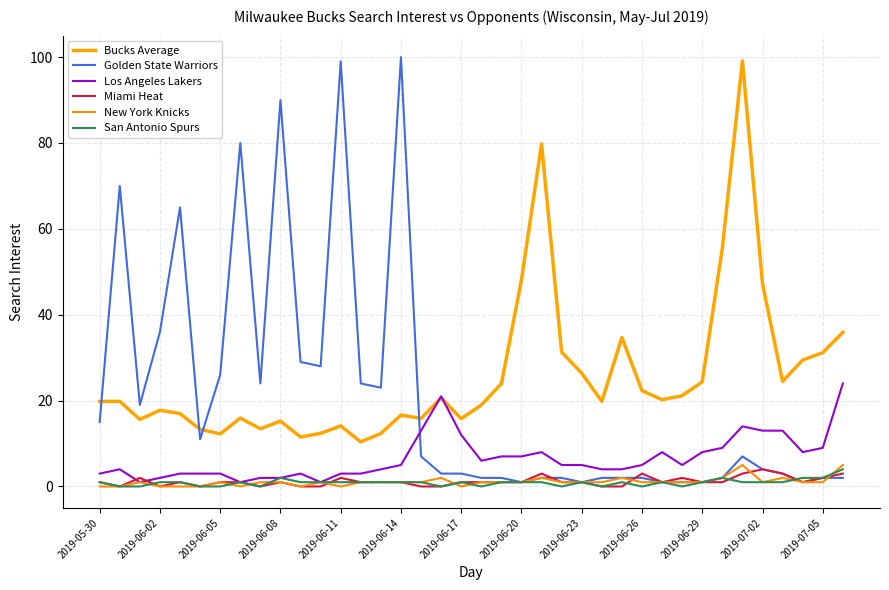

What is the average value of the Miami Heat series?

1.2